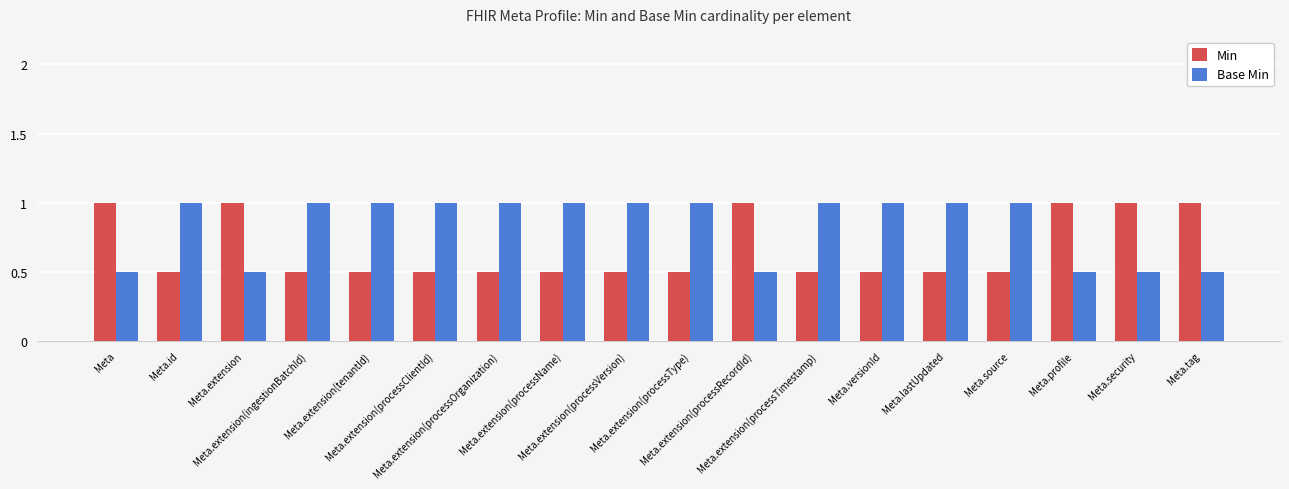

What position from the right is Meta.extension(processType)?

9